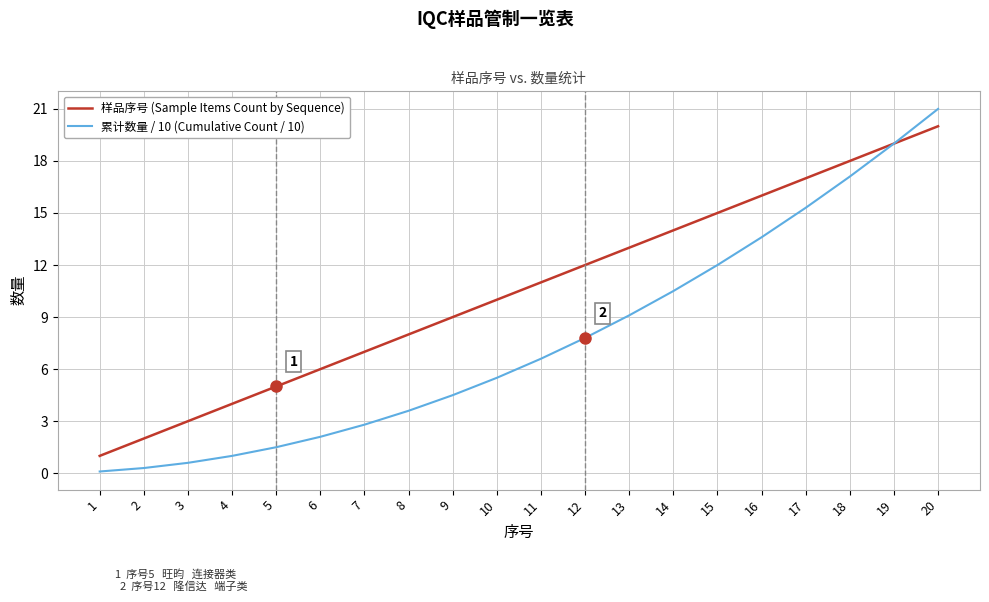

How many series are shown in this chart?

2